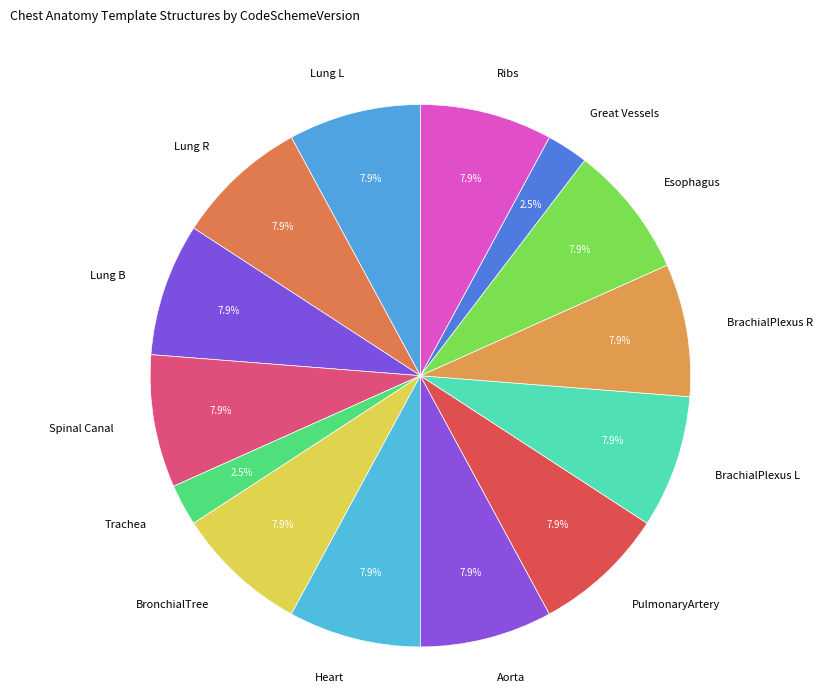

What percentage is the Spinal Canal slice, to the nearest percent?

8%